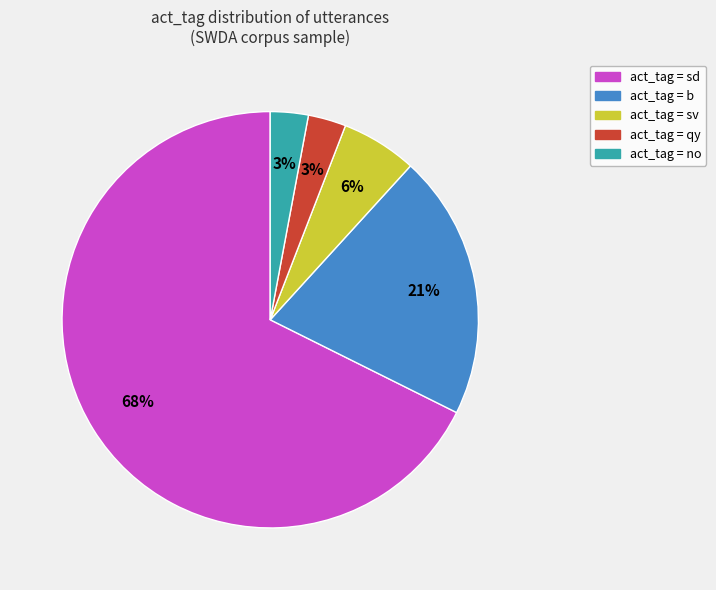

To the nearest percent, what is the average slice percentage?

20%